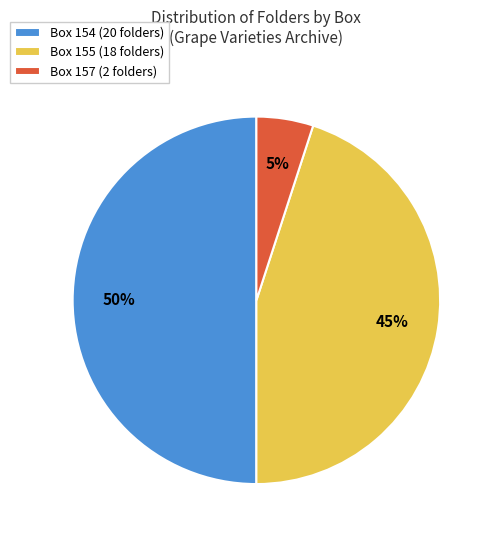

Which has a higher value, Box 154 (20 folders) or Box 157 (2 folders)?

Box 154 (20 folders)